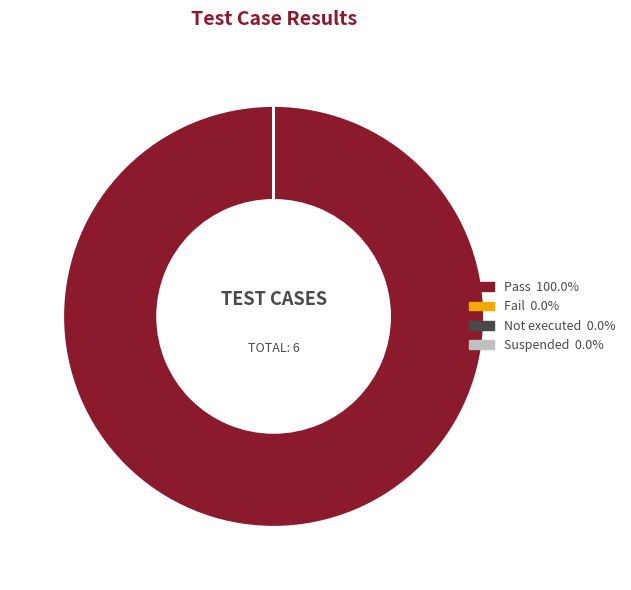

Does any single category account for the majority?

Yes